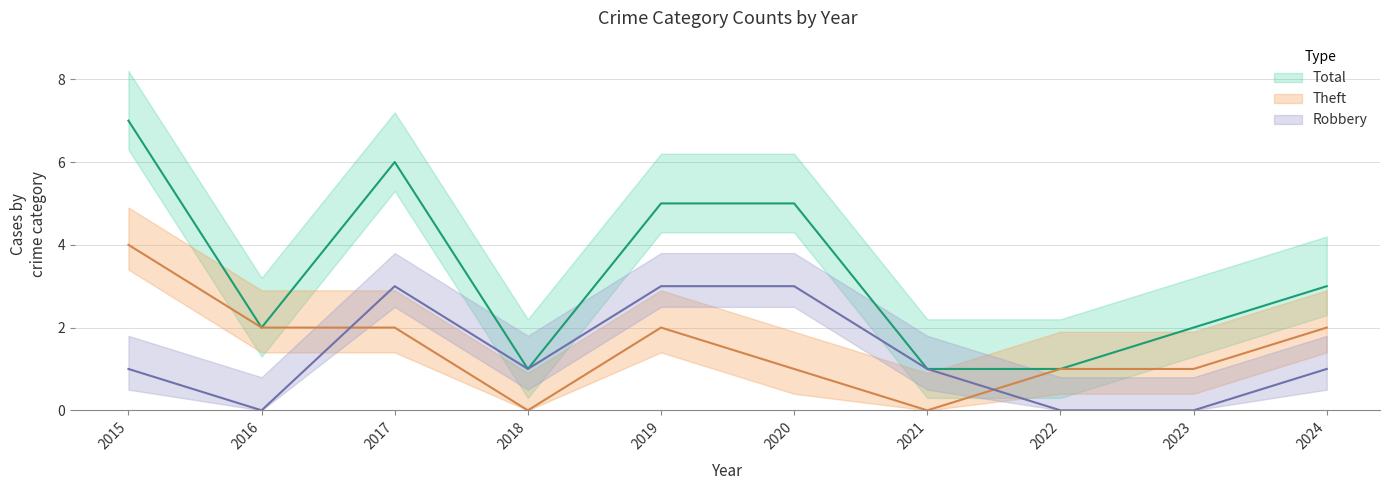

Where is Theft nearest to the value 2?

2016